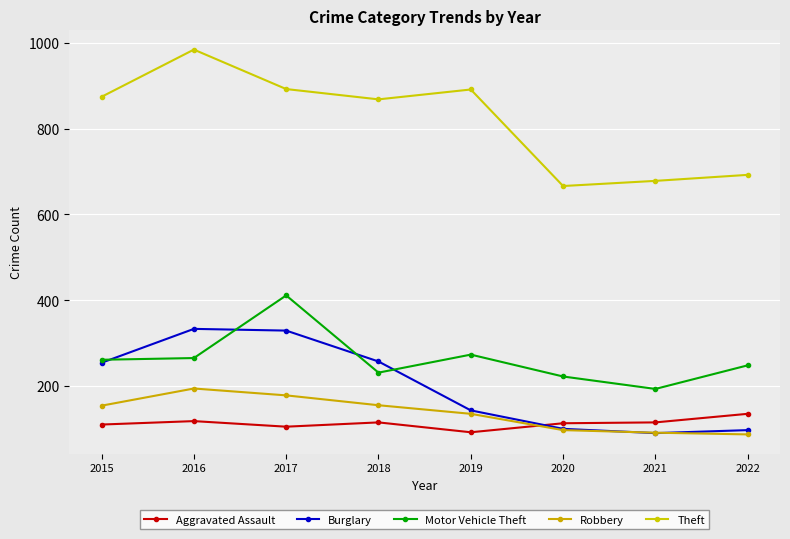

Is the value of Robbery at 2018 greater than the value of Motor Vehicle Theft at 2020?

No